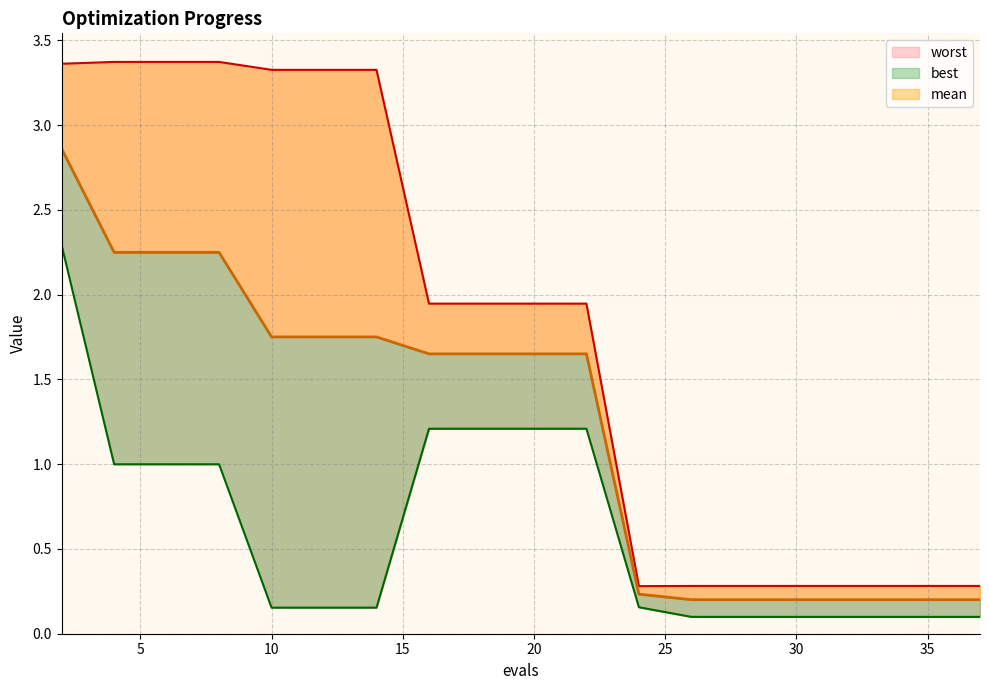

Reading right to left, what are all the values shown in this chart?

mean: 0.2	0.2	0.2	0.2	0.2	0.2	0.2	0.2	1.7	1.7	1.7	1.7	1.8	1.8	1.8	2.2	2.2	2.2	2.9
best: 0.1	0.1	0.1	0.1	0.1	0.1	0.1	0.2	1.2	1.2	1.2	1.2	0.2	0.2	0.2	1.0	1.0	1.0	2.3
worst: 0.3	0.3	0.3	0.3	0.3	0.3	0.3	0.3	1.9	1.9	1.9	1.9	3.3	3.3	3.3	3.4	3.4	3.4	3.4